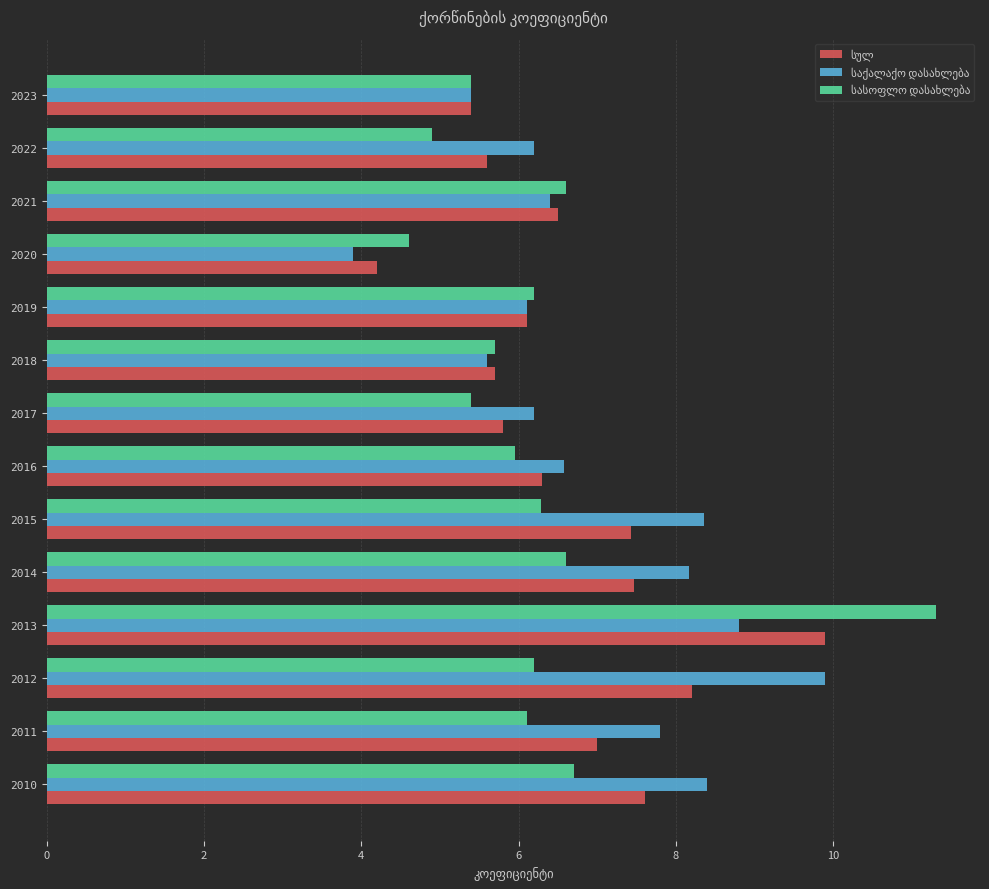

At how many categories does at least one series exceed 8?

5